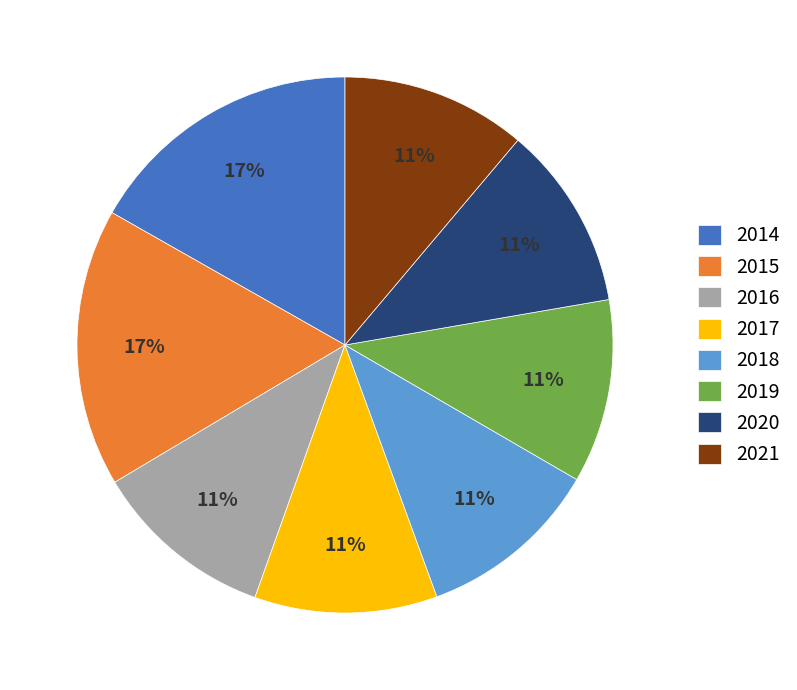

What is the ratio of the value at 2020 to the value at 2018?

1.0